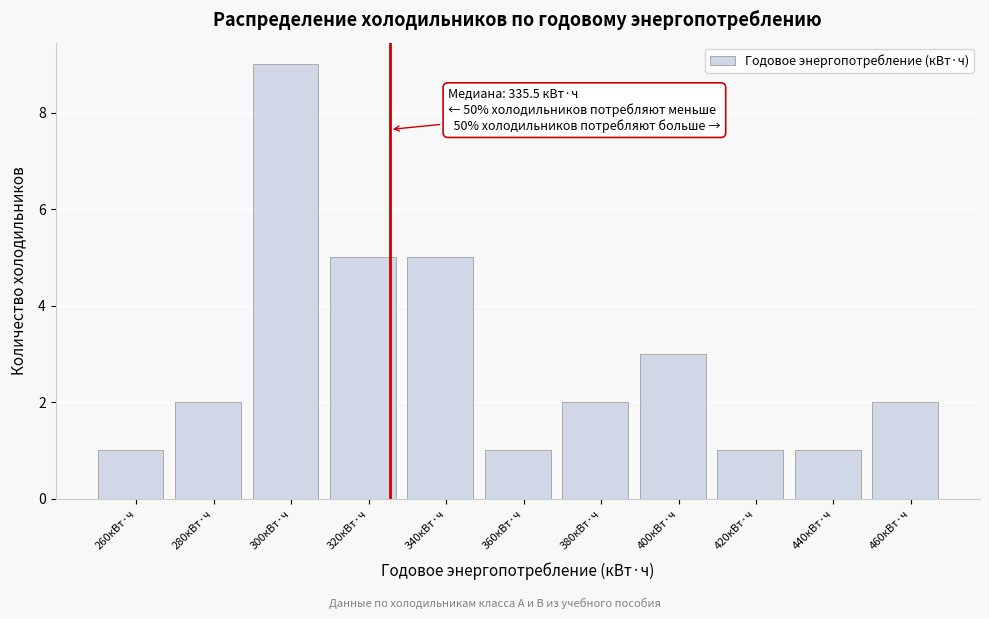

Reading left to right, what are all the values shown in this chart?

260кВт·ч=1	280кВт·ч=2	300кВт·ч=9	320кВт·ч=5	340кВт·ч=5	360кВт·ч=1	380кВт·ч=2	400кВт·ч=3	420кВт·ч=1	440кВт·ч=1	460кВт·ч=2